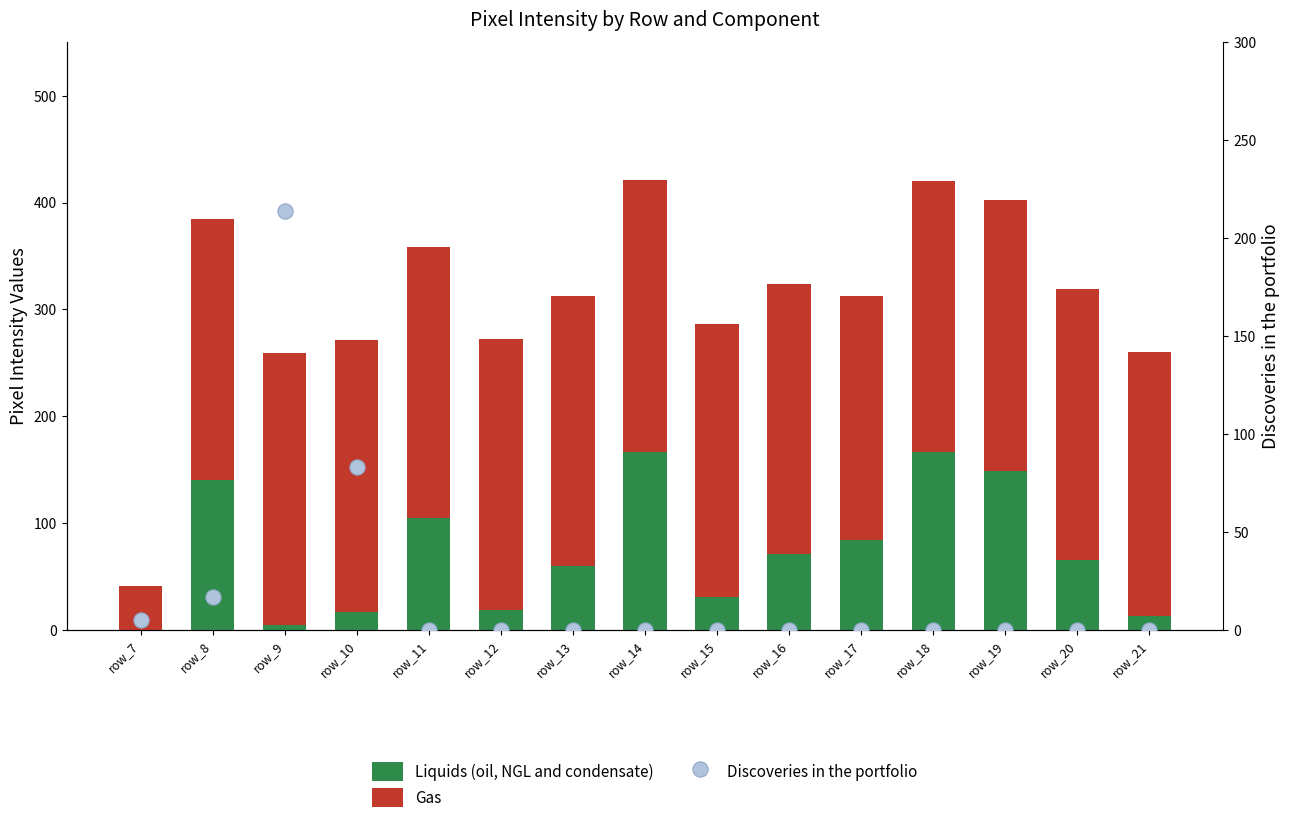

Which series has the largest Y range (max minus min)?

Gas